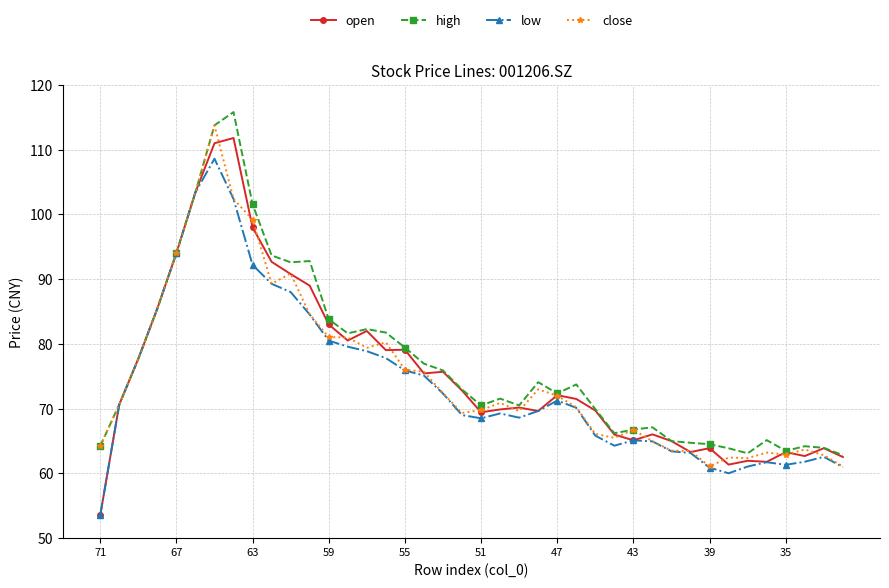

Which series has the largest range (max minus min)?

open